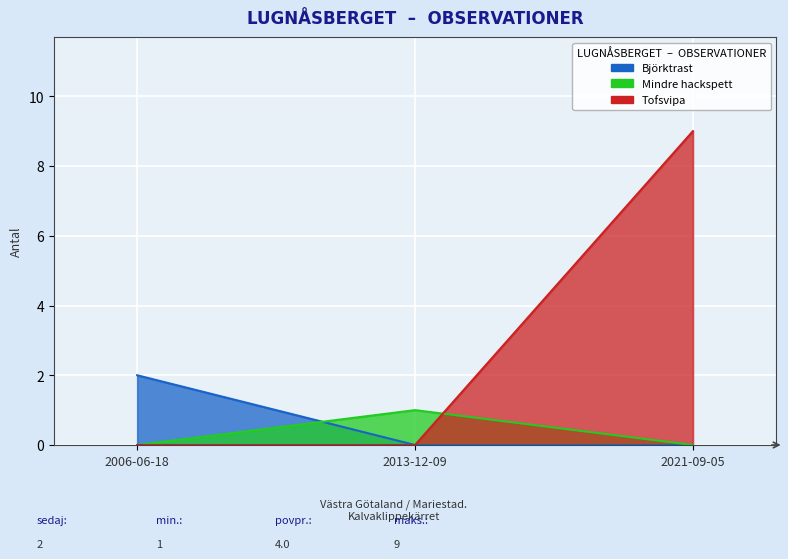

At which category does the chart reach its minimum across all series?

2006-06-18